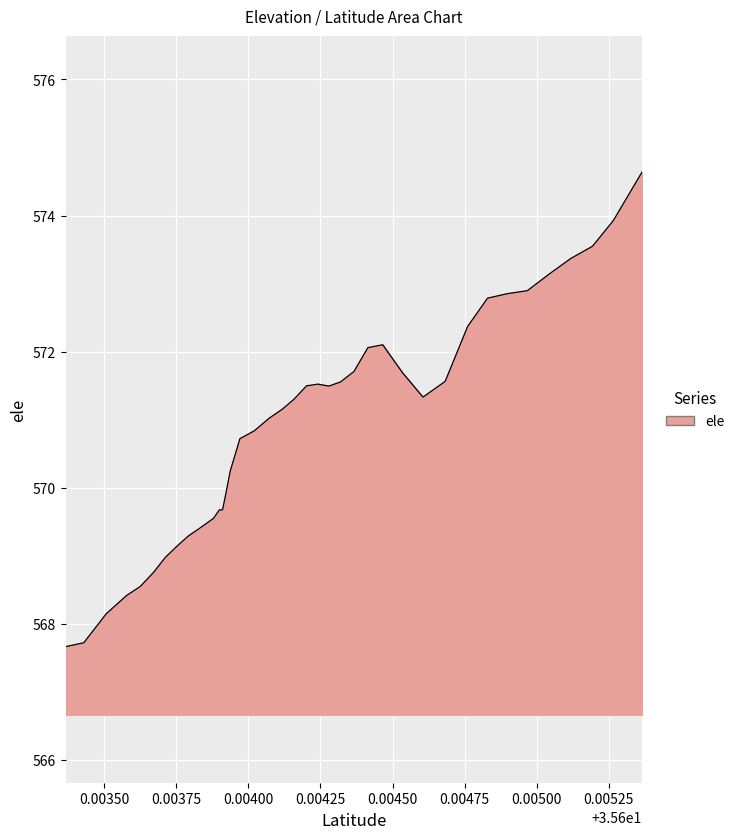

What is the maximum value shown in the chart?

574.6